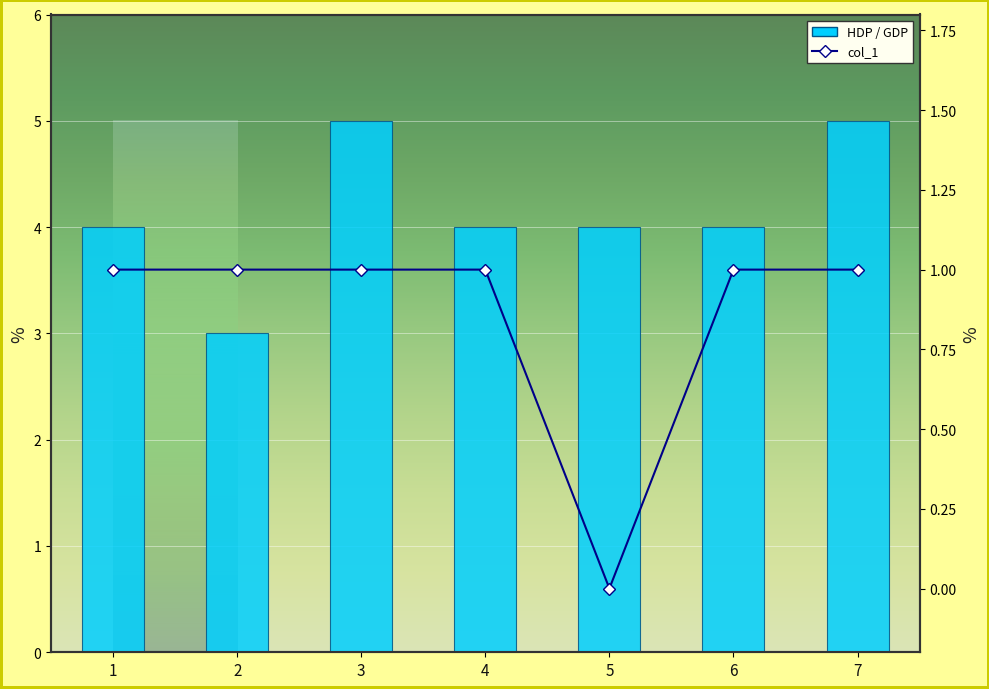

Rank the series by their maximum value, from highest to lowest.

HDP / GDP, col_1